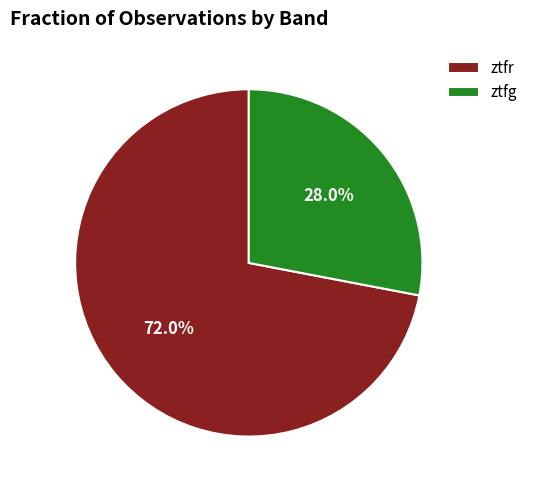

To the nearest percent, what portion does ztfg represent?

28%